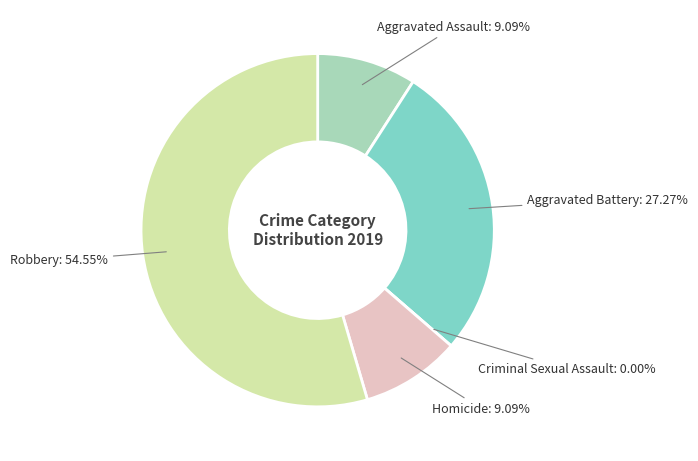

Combined, do Aggravated Battery and Criminal Sexual Assault account for over 50%?

No